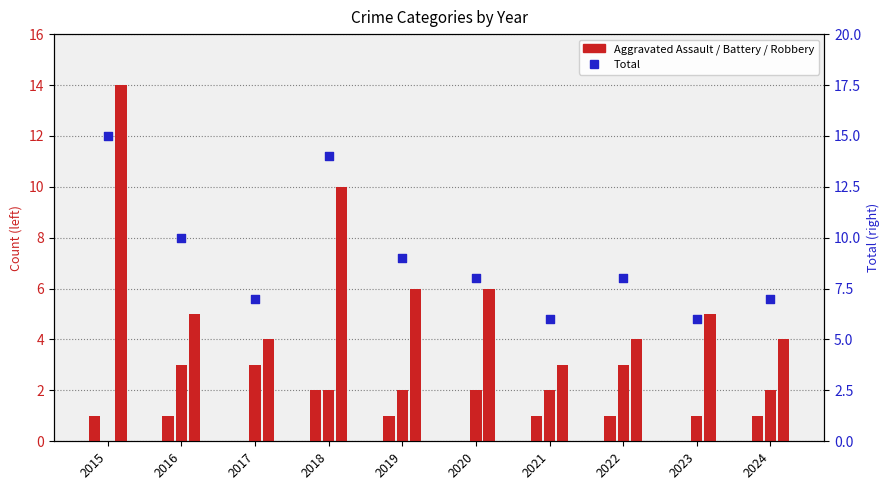

At how many categories does at least one series exceed 11?

2